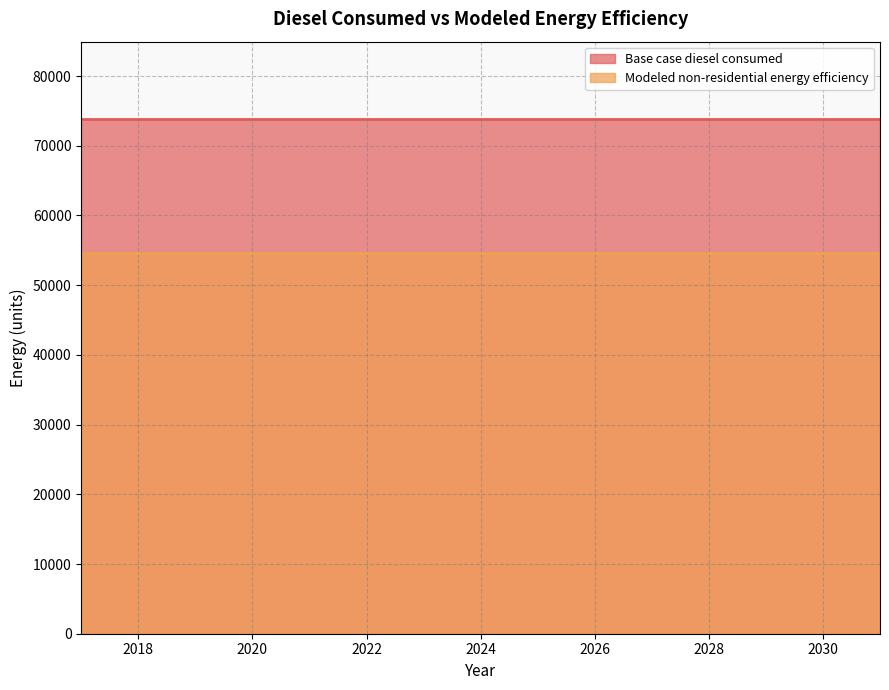

What is the sum of the Base case diesel consumed values at 2023 and 2020?

147714.8